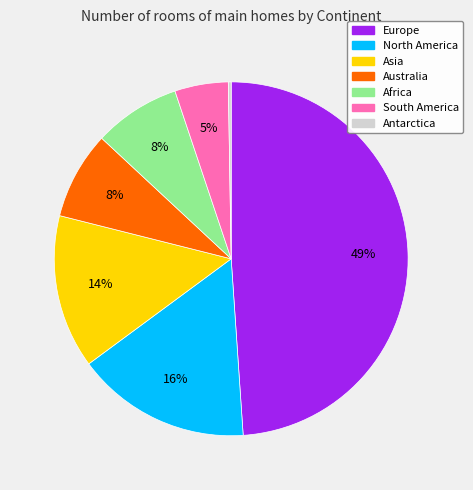

What is the ratio of the value at Europe to the value at Asia?

3.5